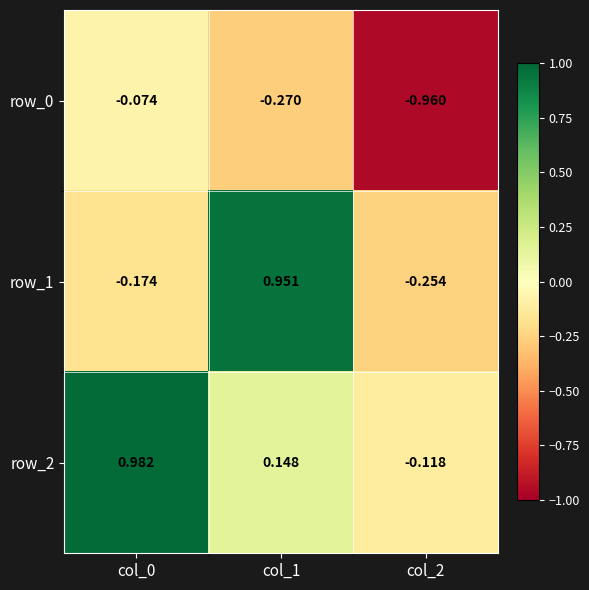

How many values in the row_1 series exceed 0?

1